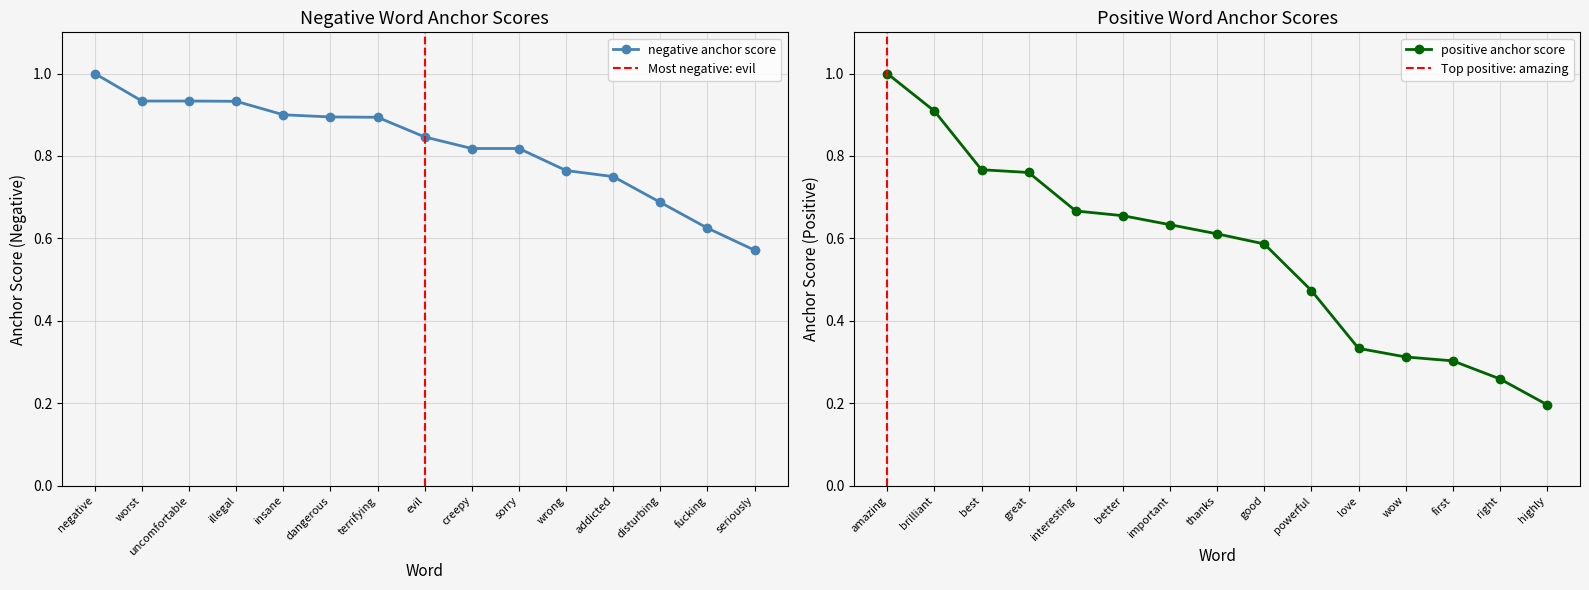

How many lines are shown in the chart?

2